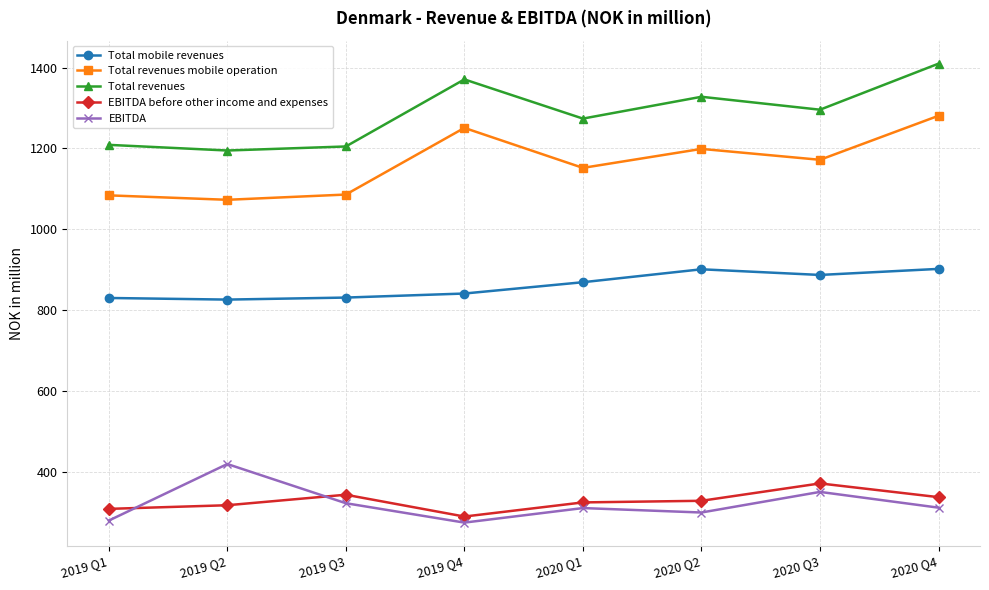

Which category has the highest value in the EBITDA before other income and expenses series?

2020 Q3